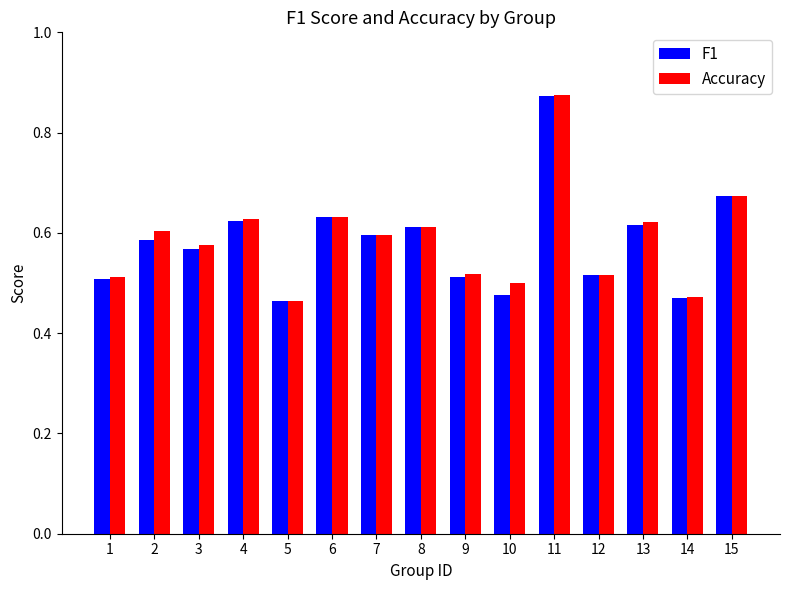

Is the value of F1 at 2 greater than the value of Accuracy at 12?

Yes